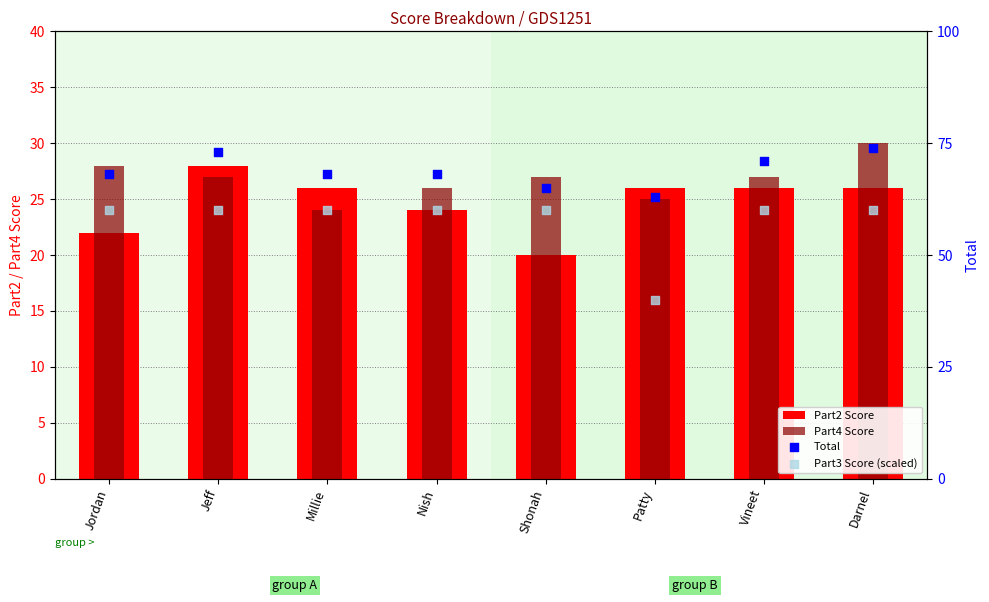

What is the total value across all series at Jordan?

178